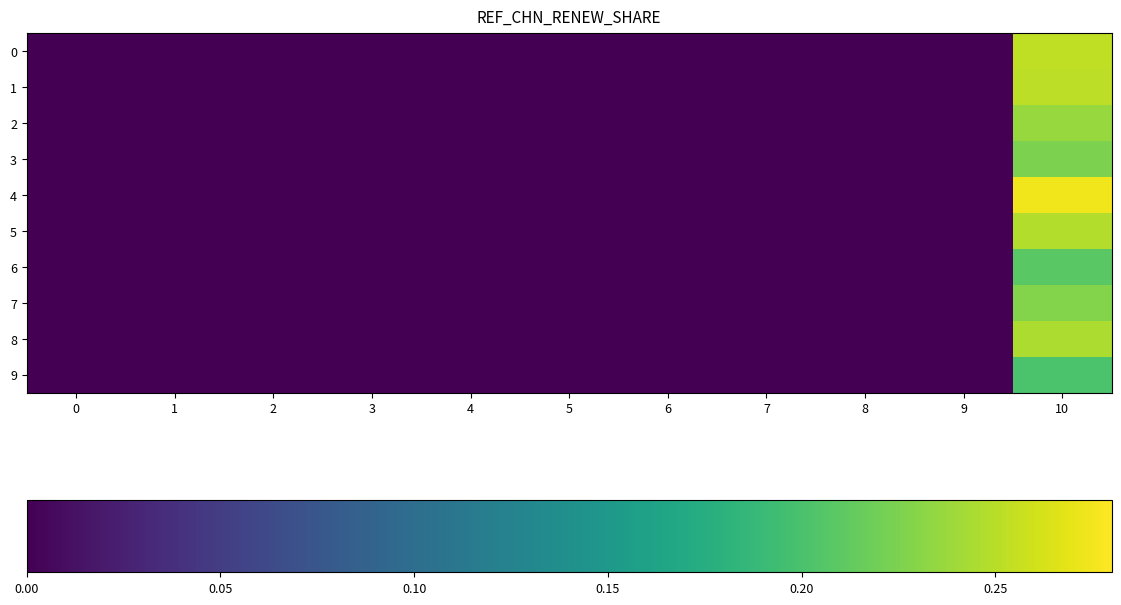

Is it true that 5 equals 0.2 at 10?

False